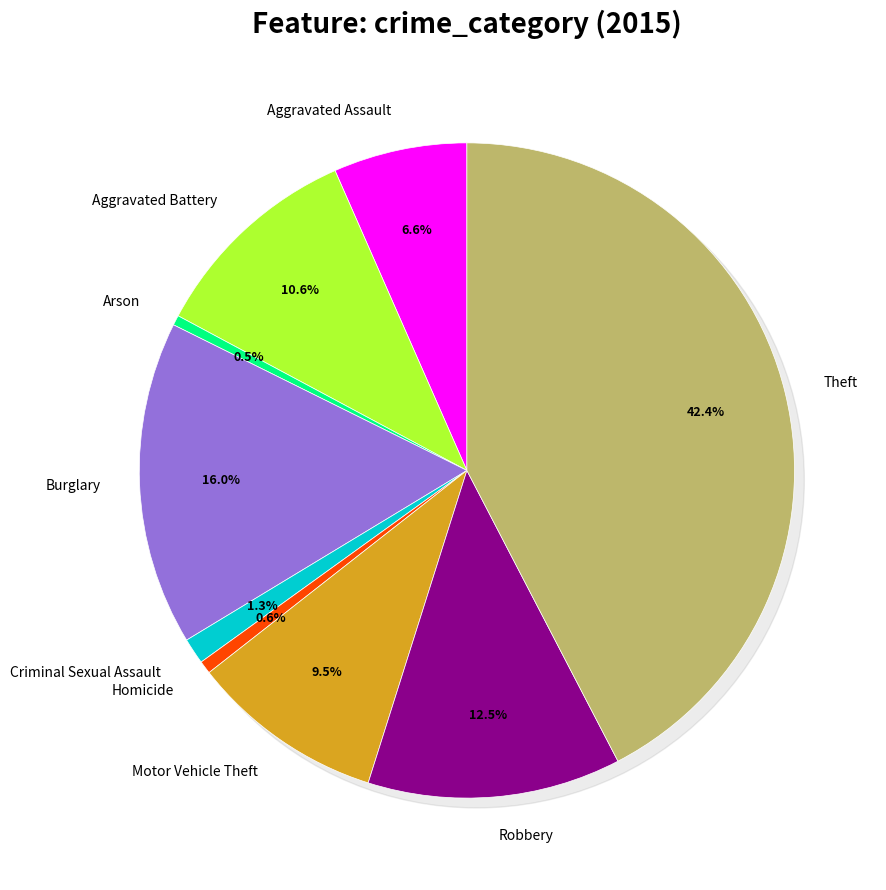

To the nearest percent, what percentage of the pie is Aggravated Battery?

11%